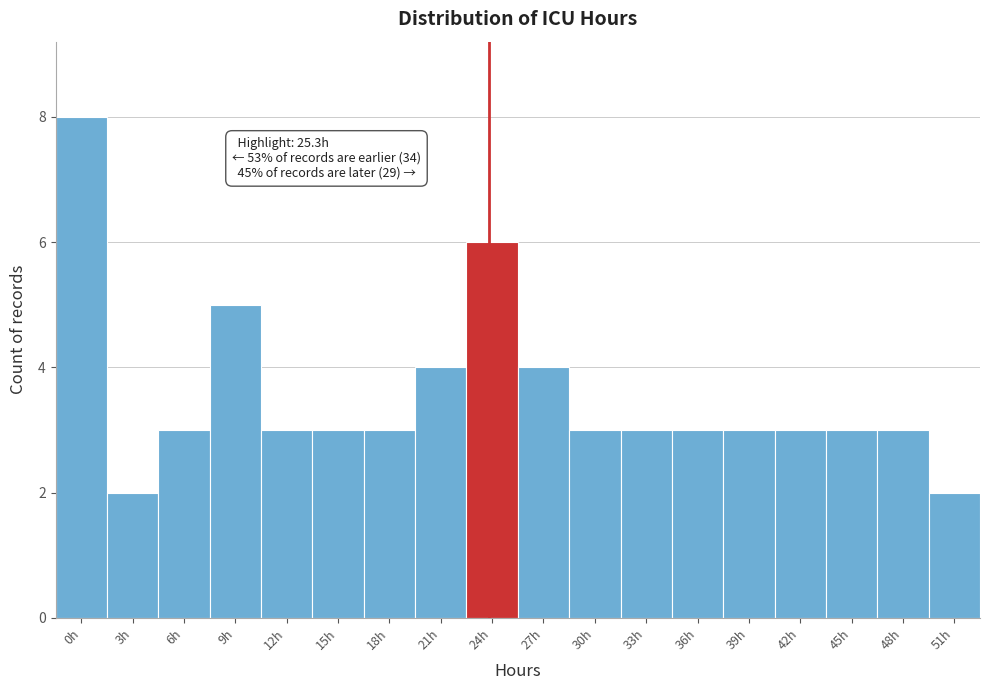

Reading left to right, transcribe all the data shown in this chart.

0h=8	3h=2	6h=3	9h=5	12h=3	15h=3	18h=3	21h=4	24h=6	27h=4	30h=3	33h=3	36h=3	39h=3	42h=3	45h=3	48h=3	51h=2